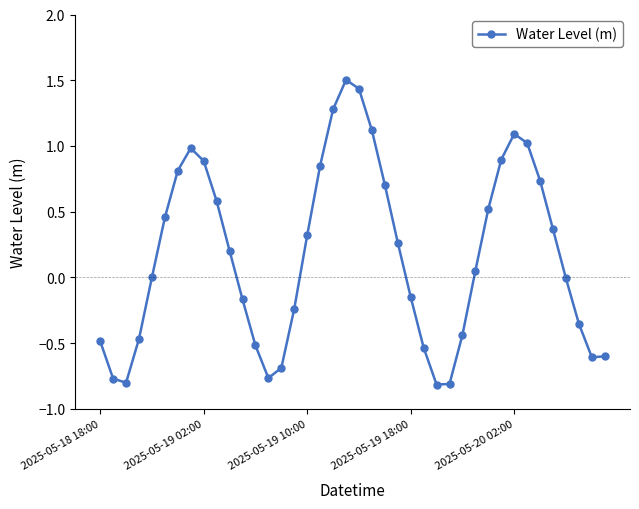

Is this an area chart (filled region under the line)?

No